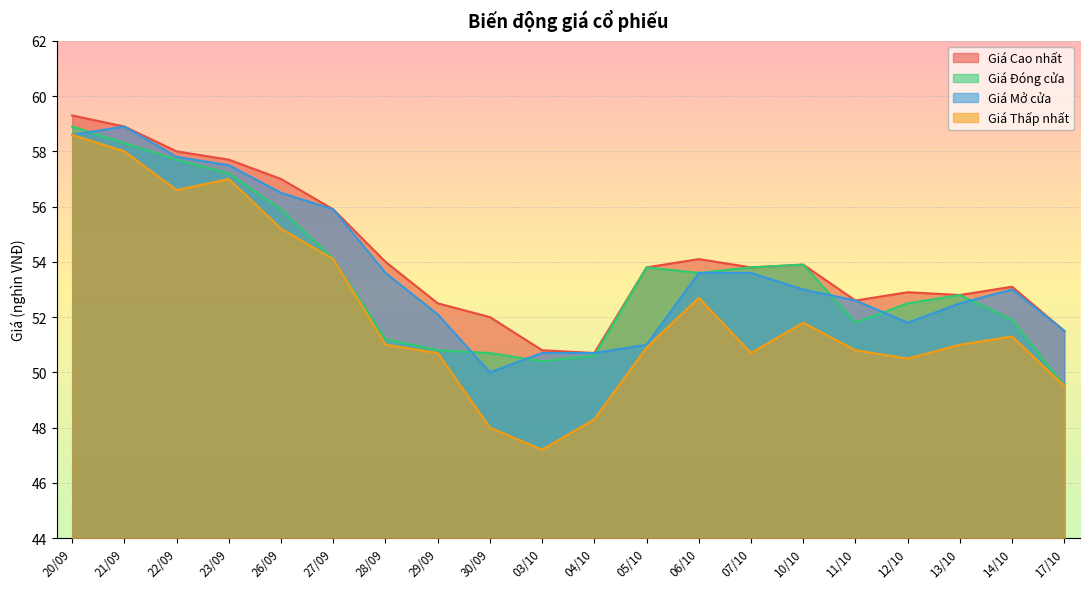

What is the label of the 4th point from the left?

23/09